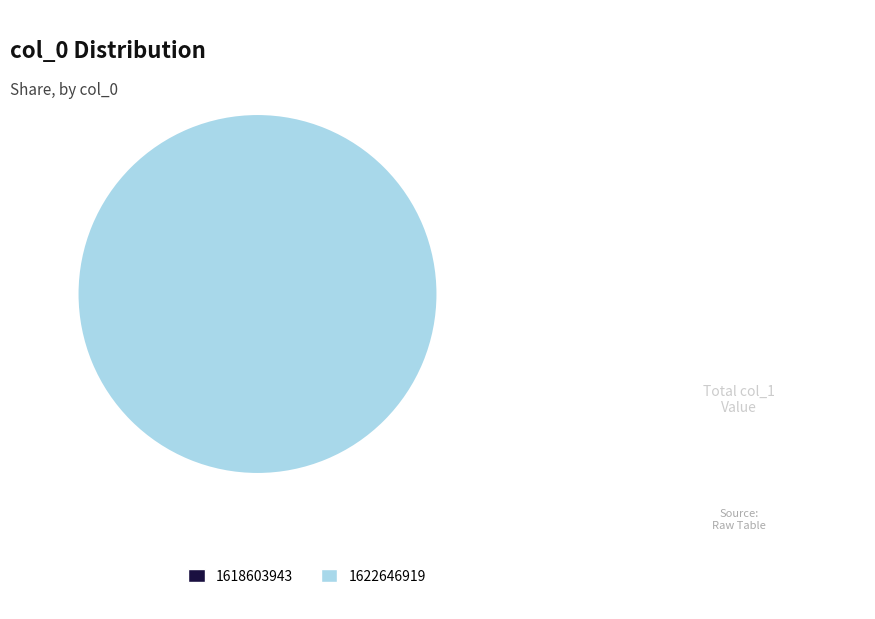

True or false: 1618603943 accounts for 0% of the total.

True